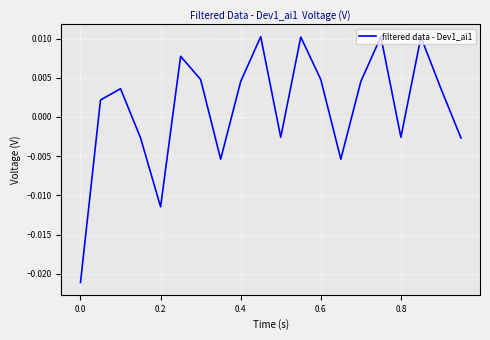

Does the chart display data point markers on the line(s)?

No